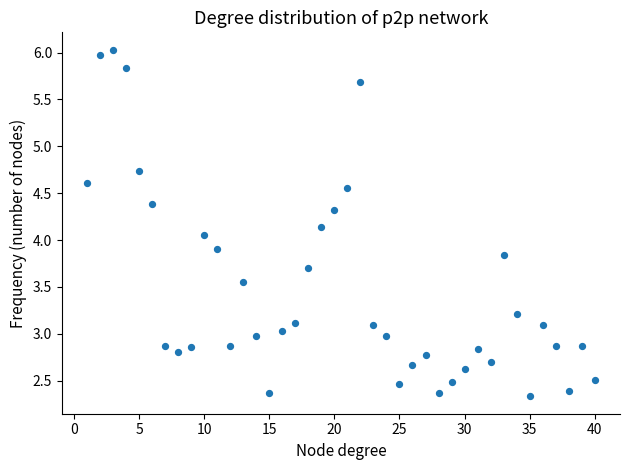

What is the range of X values (max minus min)?

39.0